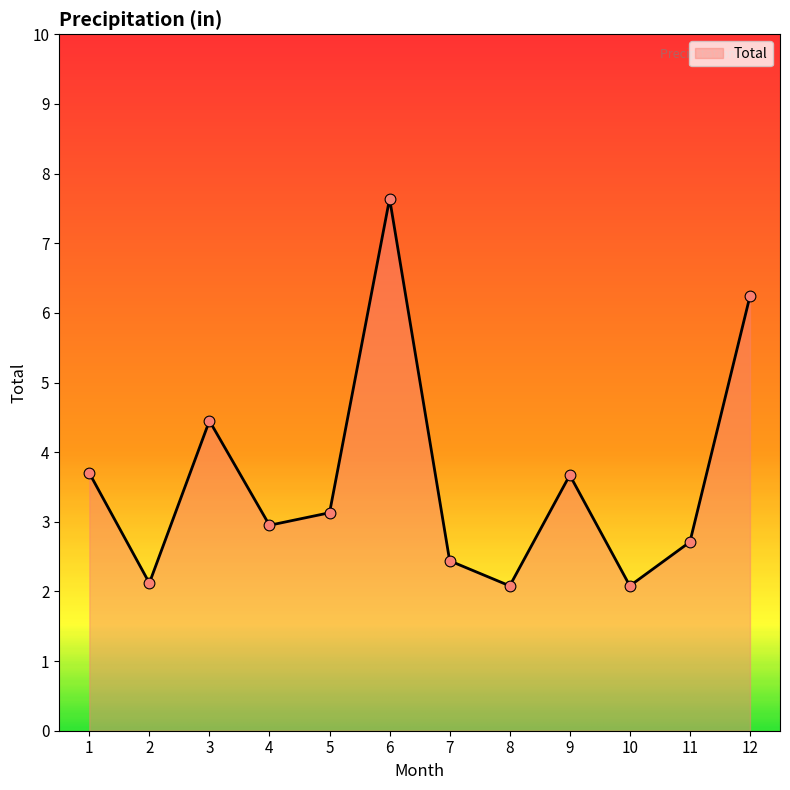

Which has a higher value, 3 or 6?

6